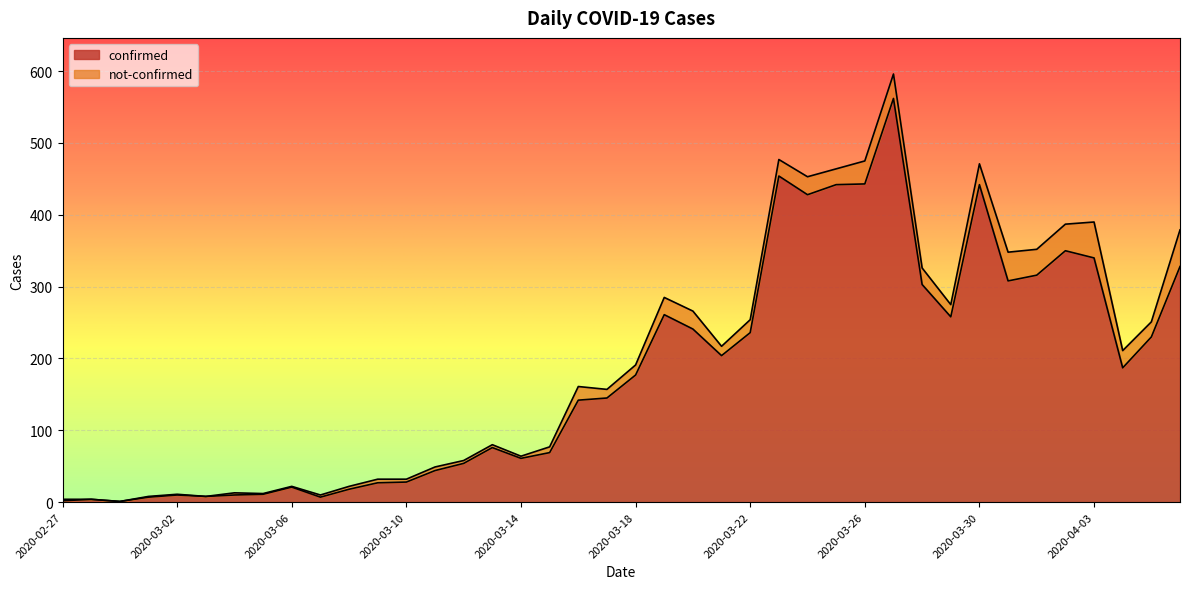

What is the maximum value for confirmed?

562